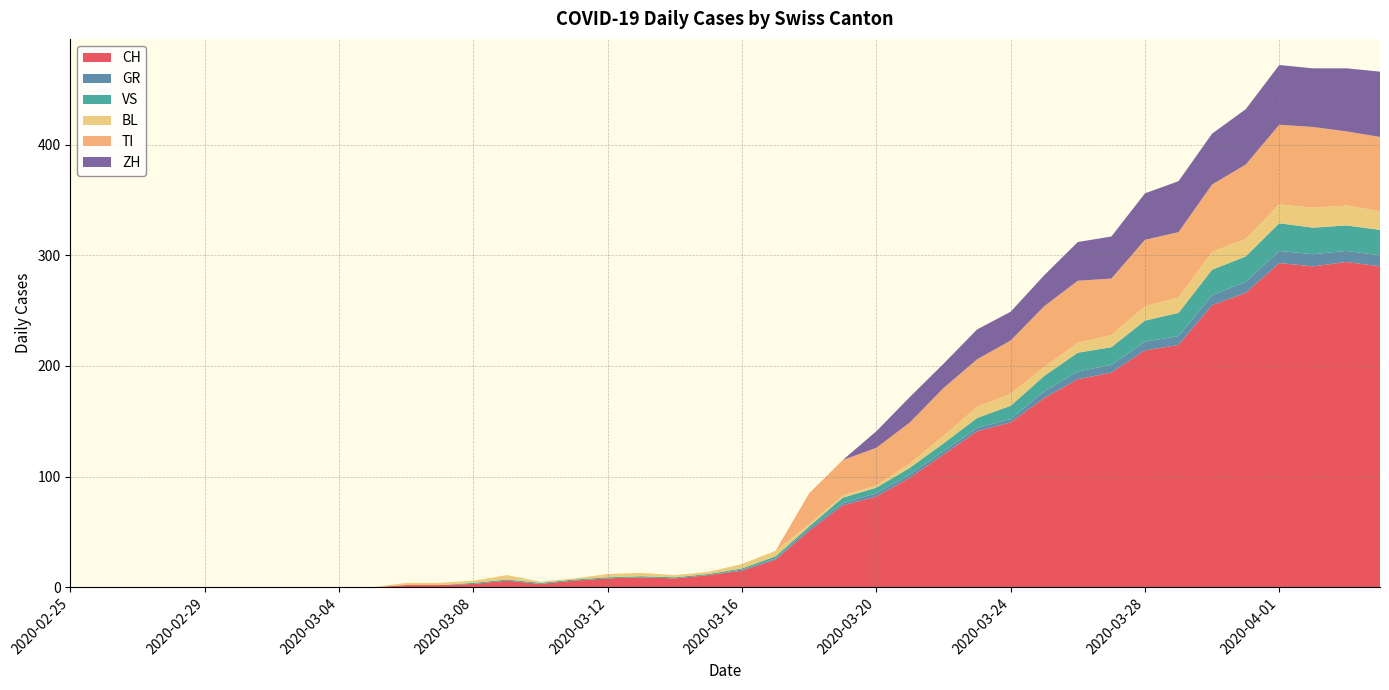

Reading right to left, list all the values displayed in this chart.

CH: 2020-04-04=290	2020-04-03=294	2020-04-02=290	2020-04-01=293	2020-03-31=266	2020-03-30=255	2020-03-29=219	2020-03-28=214	2020-03-27=194	2020-03-26=188	2020-03-25=171	2020-03-24=149	2020-03-23=141	2020-03-22=120	2020-03-21=99	2020-03-20=82	2020-03-19=74	2020-03-18=51	2020-03-17=25	2020-03-16=15	2020-03-15=11	2020-03-14=8	2020-03-13=9	2020-03-12=8	2020-03-11=6	2020-03-10=3	2020-03-09=6	2020-03-08=3	2020-03-07=2	2020-03-06=2	2020-03-05=0	2020-03-04=0	2020-03-03=0	2020-03-02=0	2020-03-01=0	2020-02-29=0	2020-02-28=0	2020-02-27=0	2020-02-26=0	2020-02-25=0
GR: 2020-04-04=10	2020-04-03=10	2020-04-02=11	2020-04-01=11	2020-03-31=10	2020-03-30=9	2020-03-29=8	2020-03-28=8	2020-03-27=7	2020-03-26=7	2020-03-25=6	2020-03-24=3	2020-03-23=3	2020-03-22=3	2020-03-21=3	2020-03-20=3	2020-03-19=2	2020-03-18=2	2020-03-17=1	2020-03-16=1	2020-03-15=0	2020-03-14=0	2020-03-13=0	2020-03-12=0	2020-03-11=0	2020-03-10=0	2020-03-09=0	2020-03-08=0	2020-03-07=0	2020-03-06=0	2020-03-05=0	2020-03-04=0	2020-03-03=0	2020-03-02=0	2020-03-01=0	2020-02-29=0	2020-02-28=0	2020-02-27=0	2020-02-26=0	2020-02-25=0
VS: 2020-04-04=23	2020-04-03=23	2020-04-02=24	2020-04-01=25	2020-03-31=23	2020-03-30=23	2020-03-29=21	2020-03-28=19	2020-03-27=16	2020-03-26=17	2020-03-25=14	2020-03-24=12	2020-03-23=9	2020-03-22=7	2020-03-21=6	2020-03-20=5	2020-03-19=5	2020-03-18=2	2020-03-17=2	2020-03-16=1	2020-03-15=1	2020-03-14=1	2020-03-13=1	2020-03-12=1	2020-03-11=1	2020-03-10=1	2020-03-09=1	2020-03-08=1	2020-03-07=0	2020-03-06=0	2020-03-05=0	2020-03-04=0	2020-03-03=0	2020-03-02=0	2020-03-01=0	2020-02-29=0	2020-02-28=0	2020-02-27=0	2020-02-26=0	2020-02-25=0
BL: 2020-04-04=17	2020-04-03=18	2020-04-02=18	2020-04-01=17	2020-03-31=16	2020-03-30=16	2020-03-29=14	2020-03-28=13	2020-03-27=11	2020-03-26=9	2020-03-25=8	2020-03-24=11	2020-03-23=10	2020-03-22=7	2020-03-21=4	2020-03-20=2	2020-03-19=2	2020-03-18=2	2020-03-17=5	2020-03-16=4	2020-03-15=2	2020-03-14=2	2020-03-13=3	2020-03-12=3	2020-03-11=1	2020-03-10=1	2020-03-09=4	2020-03-08=2	2020-03-07=2	2020-03-06=2	2020-03-05=0	2020-03-04=0	2020-03-03=0	2020-03-02=0	2020-03-01=0	2020-02-29=0	2020-02-28=0	2020-02-27=0	2020-02-26=0	2020-02-25=0
TI: 2020-04-04=67	2020-04-03=67	2020-04-02=73	2020-04-01=72	2020-03-31=67	2020-03-30=61	2020-03-29=59	2020-03-28=60	2020-03-27=51	2020-03-26=56	2020-03-25=55	2020-03-24=48	2020-03-23=43	2020-03-22=43	2020-03-21=37	2020-03-20=34	2020-03-19=32	2020-03-18=28	2020-03-17=0	2020-03-16=0	2020-03-15=0	2020-03-14=0	2020-03-13=0	2020-03-12=0	2020-03-11=0	2020-03-10=0	2020-03-09=0	2020-03-08=0	2020-03-07=0	2020-03-06=0	2020-03-05=0	2020-03-04=0	2020-03-03=0	2020-03-02=0	2020-03-01=0	2020-02-29=0	2020-02-28=0	2020-02-27=0	2020-02-26=0	2020-02-25=0
ZH: 2020-04-04=59	2020-04-03=57	2020-04-02=53	2020-04-01=54	2020-03-31=50	2020-03-30=46	2020-03-29=46	2020-03-28=42	2020-03-27=38	2020-03-26=35	2020-03-25=28	2020-03-24=26	2020-03-23=27	2020-03-22=22	2020-03-21=23	2020-03-20=15	2020-03-19=0	2020-03-18=0	2020-03-17=0	2020-03-16=0	2020-03-15=0	2020-03-14=0	2020-03-13=0	2020-03-12=0	2020-03-11=0	2020-03-10=0	2020-03-09=0	2020-03-08=0	2020-03-07=0	2020-03-06=0	2020-03-05=0	2020-03-04=0	2020-03-03=0	2020-03-02=0	2020-03-01=0	2020-02-29=0	2020-02-28=0	2020-02-27=0	2020-02-26=0	2020-02-25=0